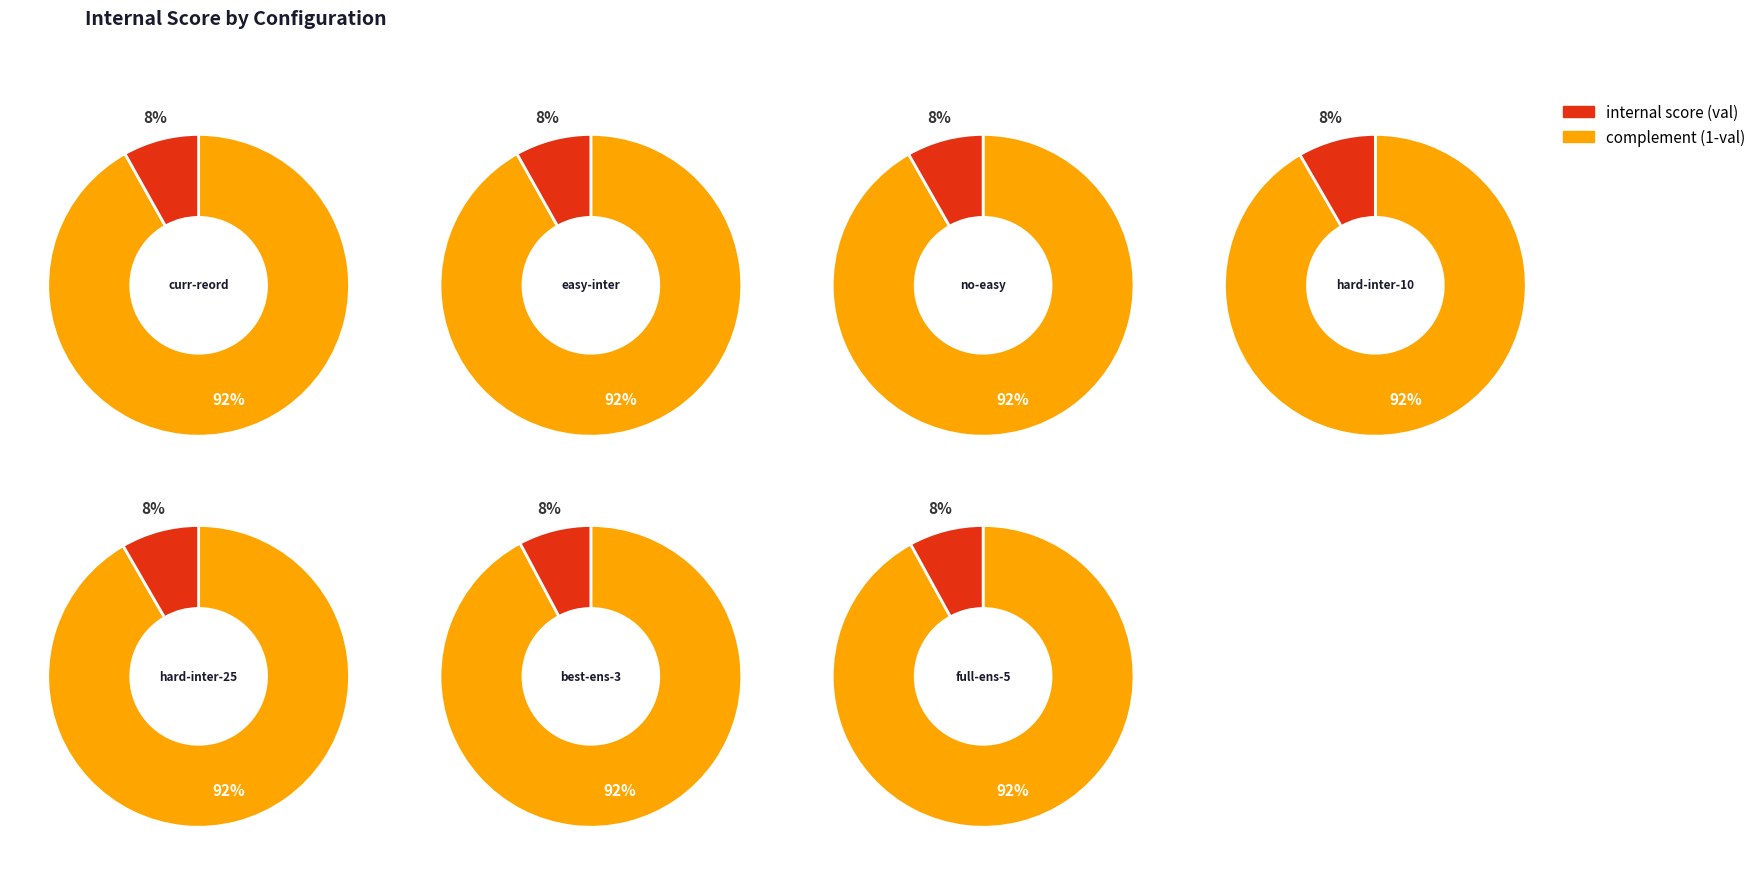

Is it true that curriculum-reordered-shuffled-20pct is 1% of the pie?

False